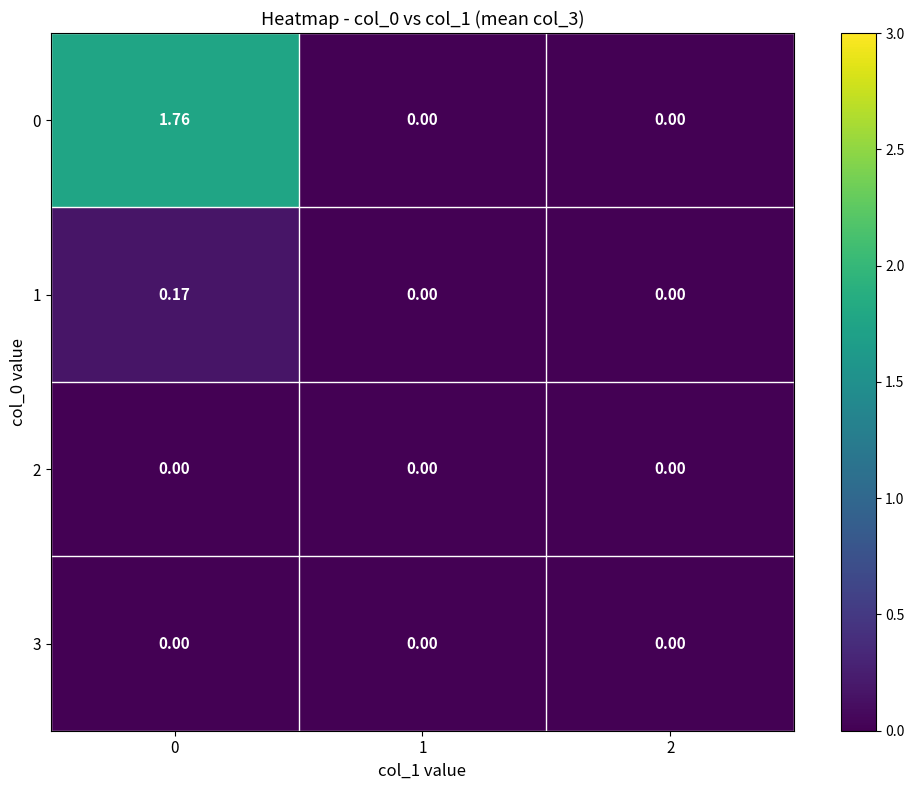

Is the value of 3 at 2 greater than the value of 0 at 0?

No